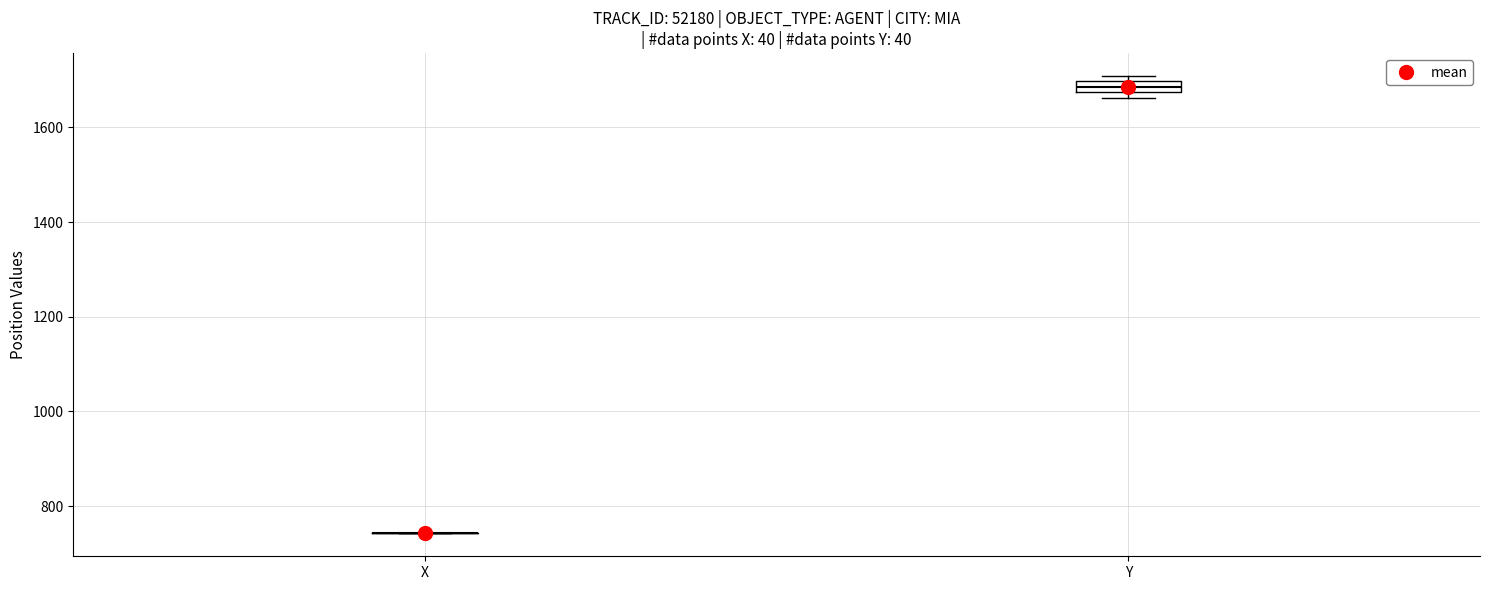

Where is the upper edge of the box for Y on the y-axis? The values are not printed on the chart, so give them approximately, as read against the axis.

1700